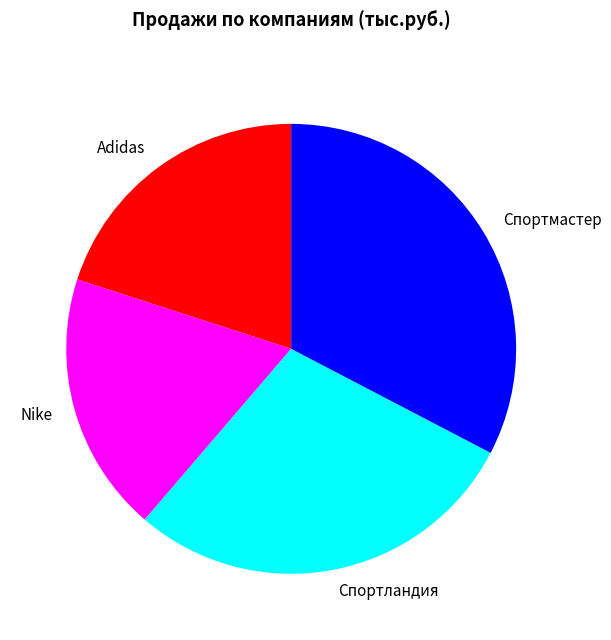

The Nike slice represents 26% of the pie. True or false?

False